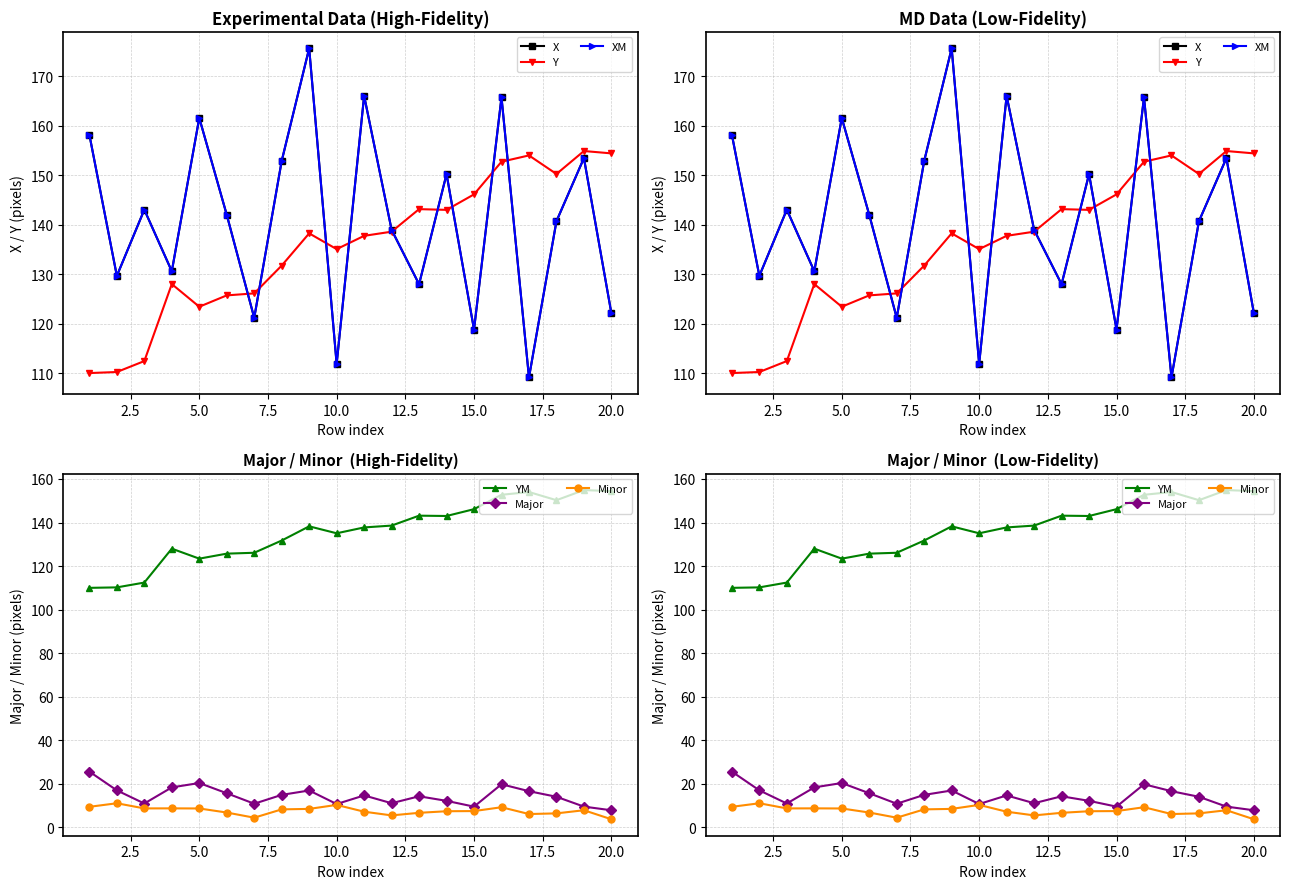

How many values in the YM series exceed 138?

10